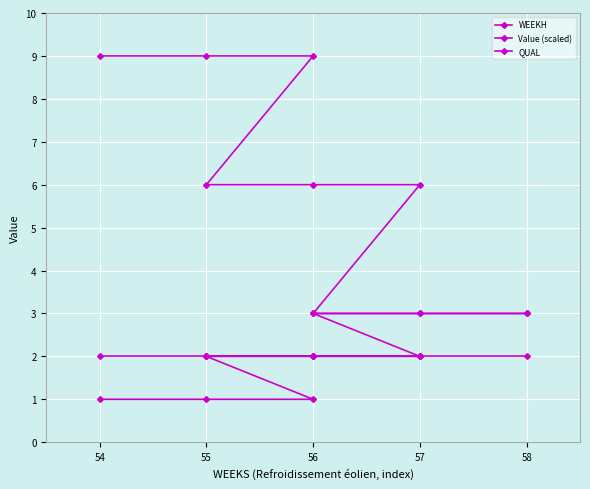

What is the sum of all QUAL values?

18.0